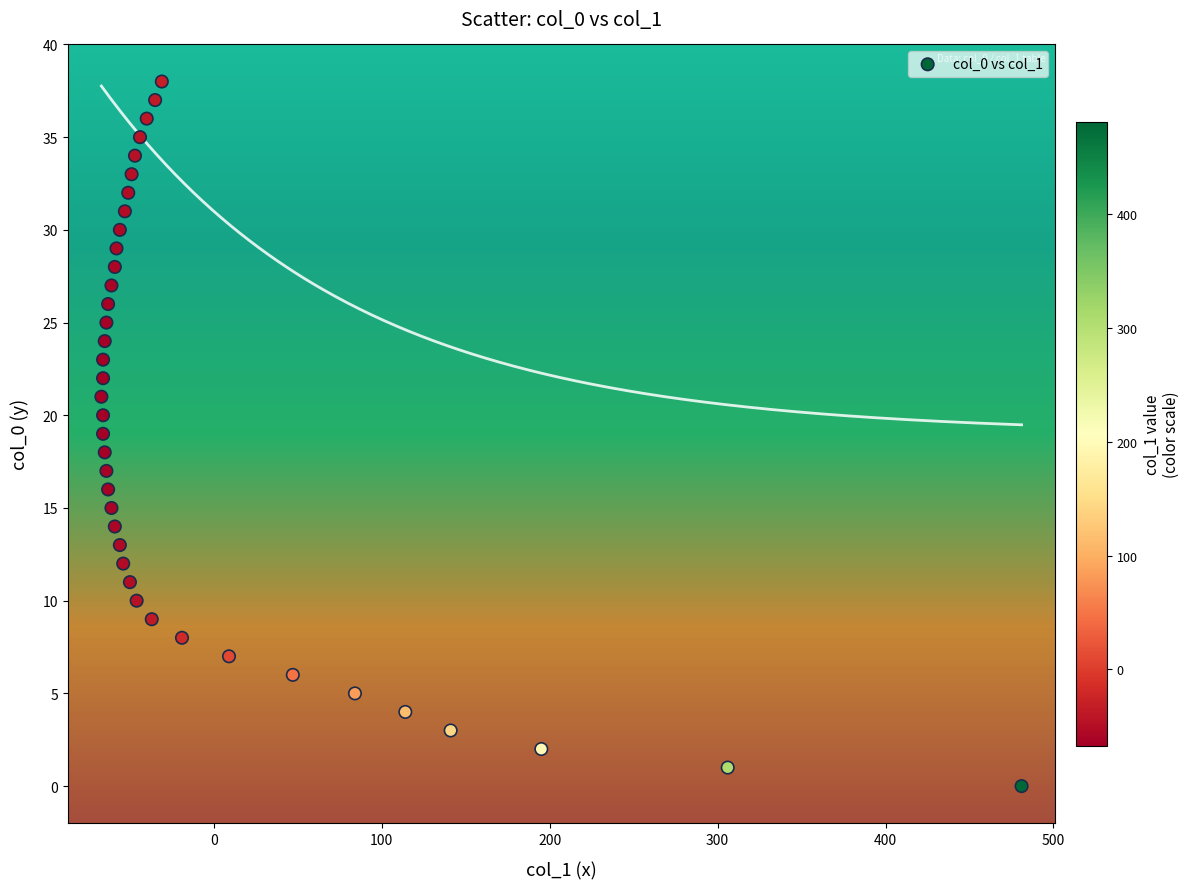

What is the range of X values (max minus min)?

548